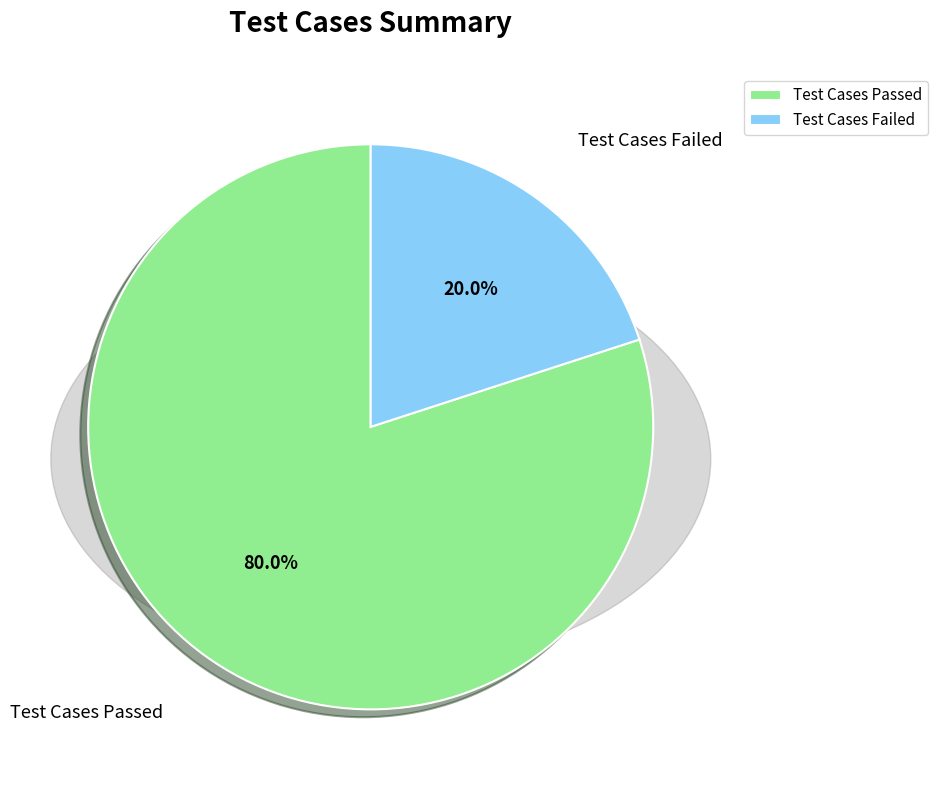

To the nearest percent, what portion does Test Cases Passed represent?

80%